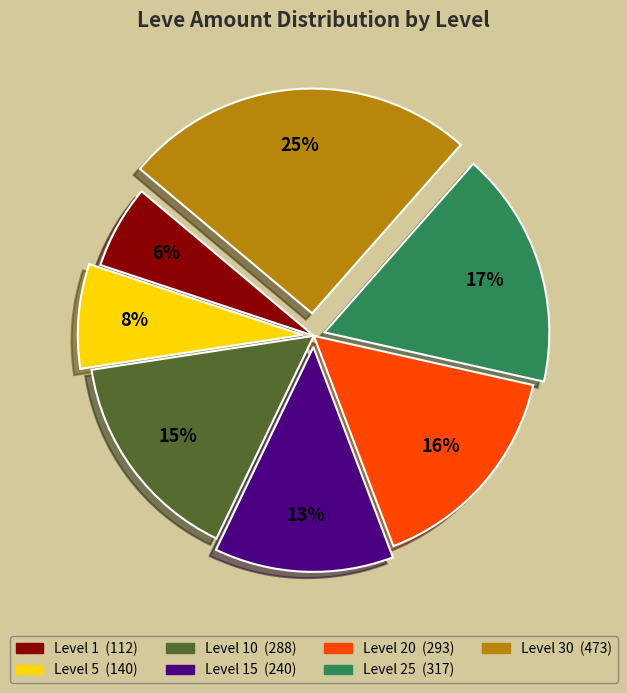

Is there a majority slice in this chart?

No